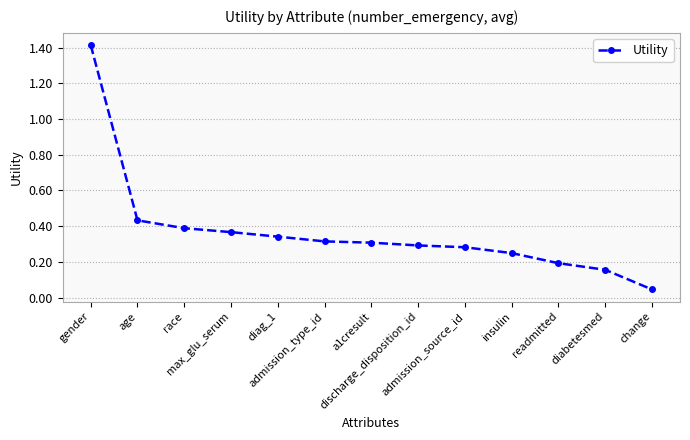

Which category has the highest value across all series?

gender